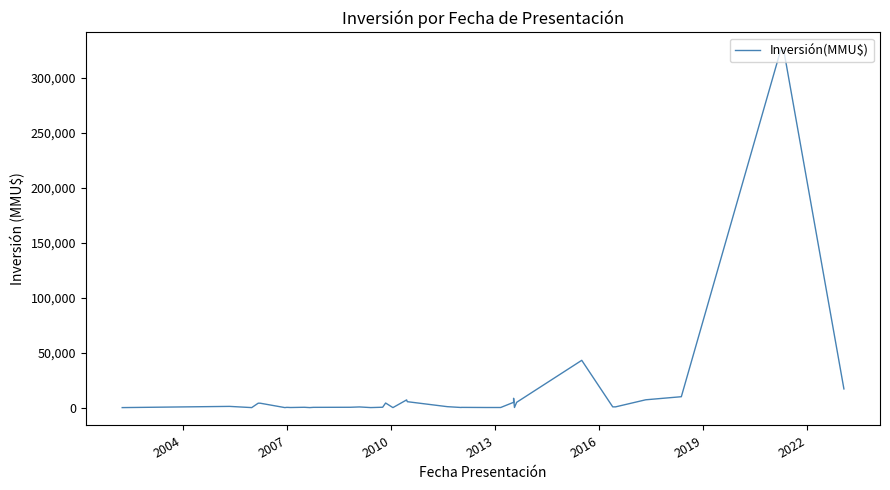

The chart shows a value of 182271 at 2016. True or false?

False